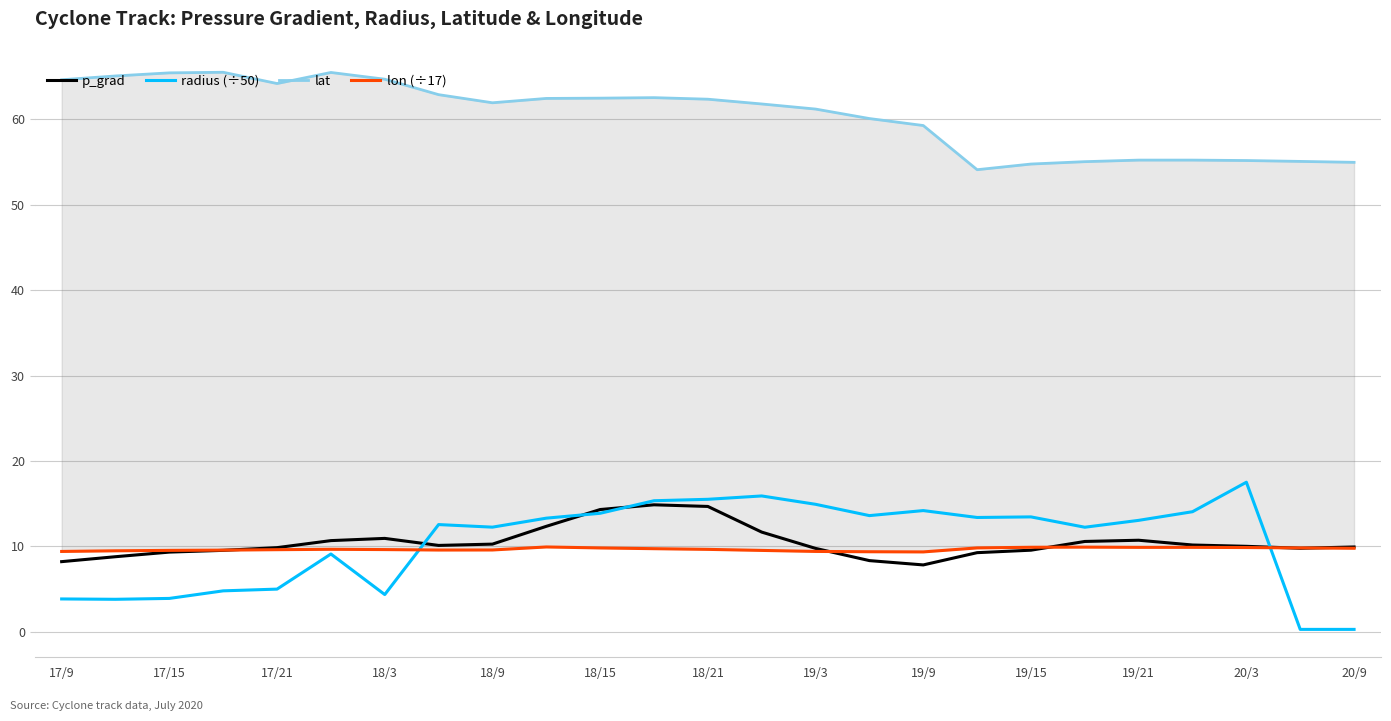

How many interior local valleys does the p_grad series have?

3